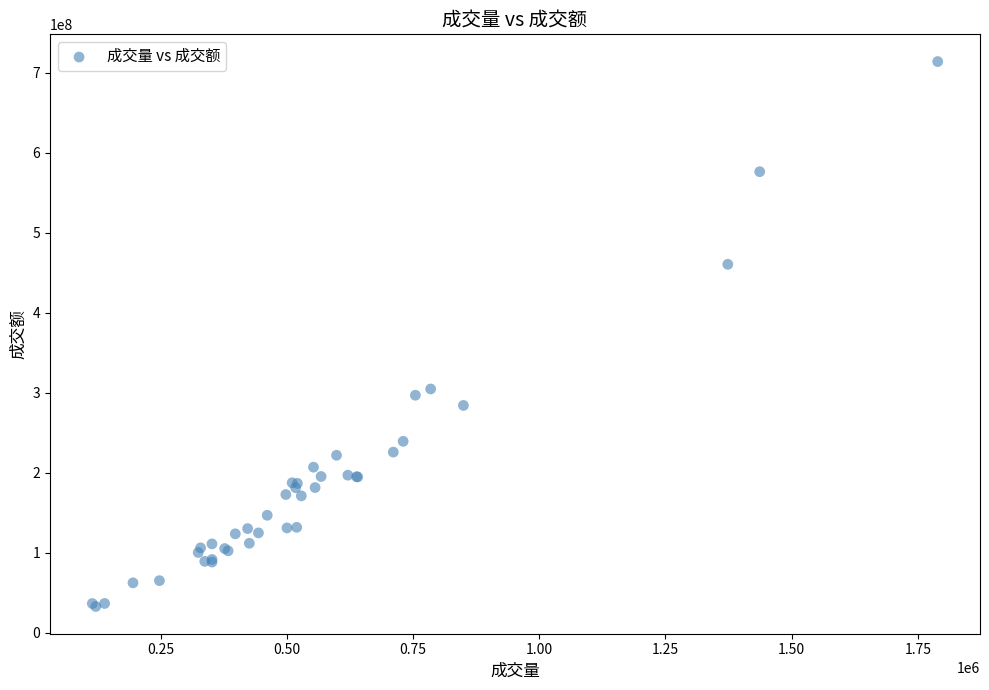

What Y value in the scatter plot is closest to 373340714?

304687589